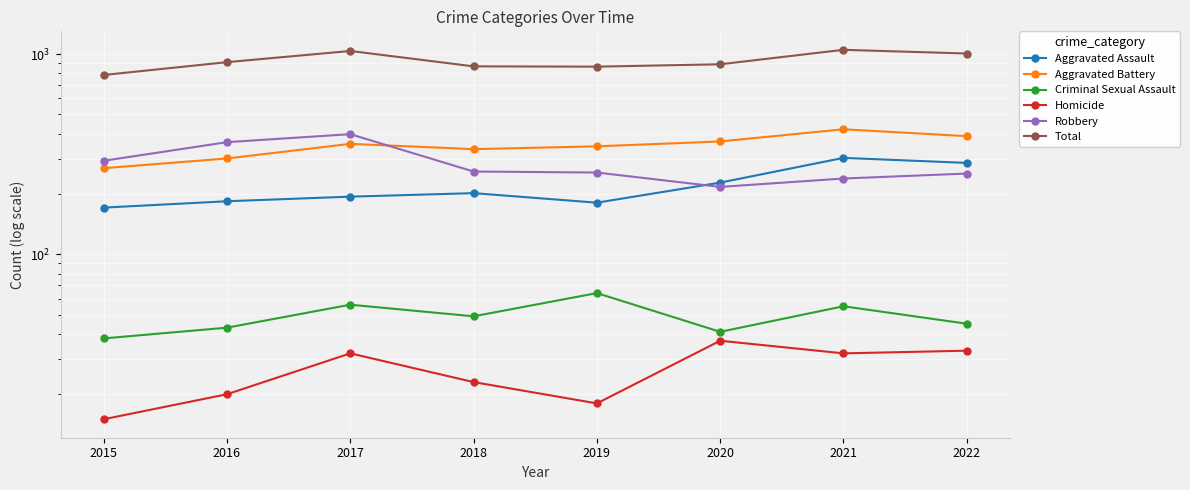

What is the difference between the Homicide values at 2021 and 2019?

14